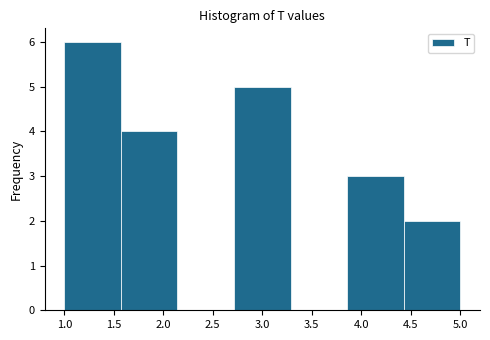

Over which range of the x-axis is the bar tallest?

1.00 to 1.55